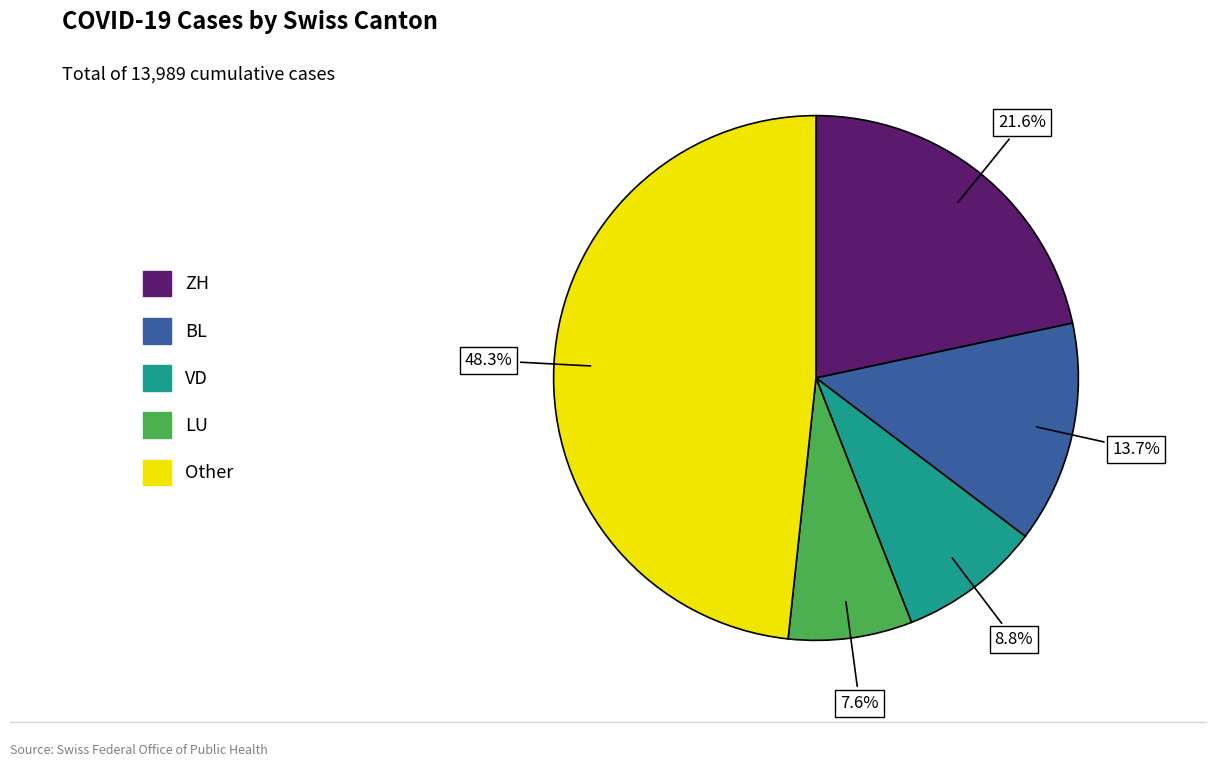

Does any single category account for the majority?

No